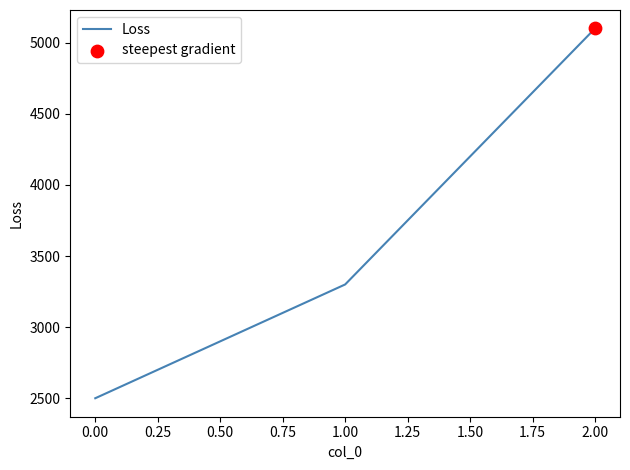

Which has a higher value, 2.00 or 1.00?

2.00